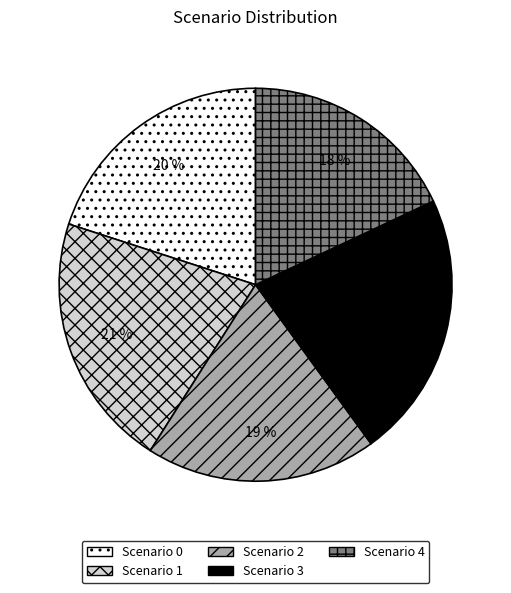

Count the number of slices in the pie.

5